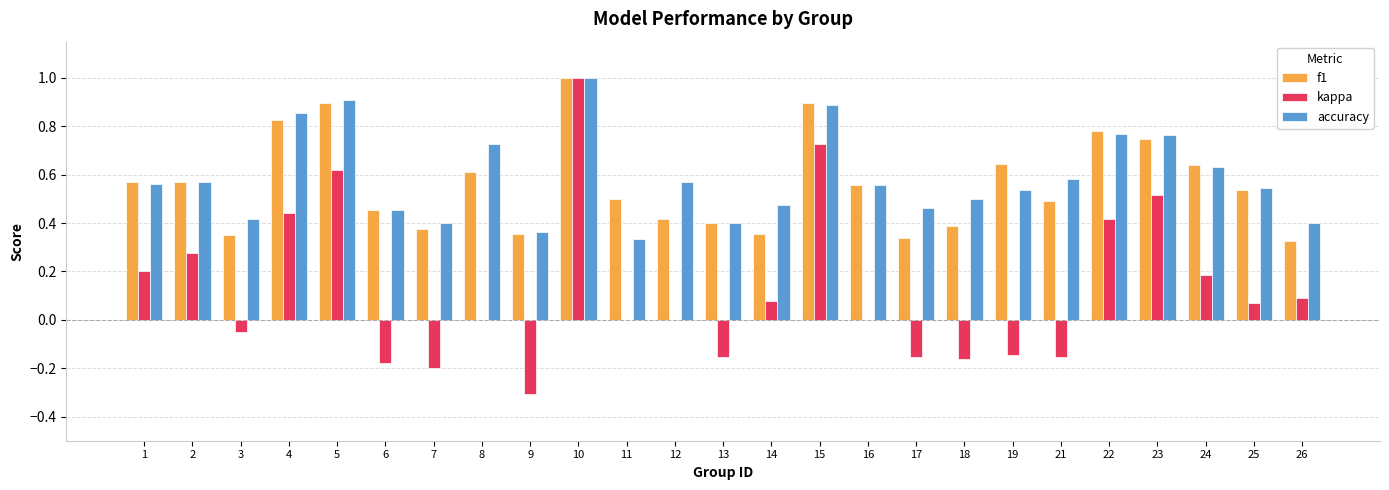

At which category is the sum across all series the highest?

10